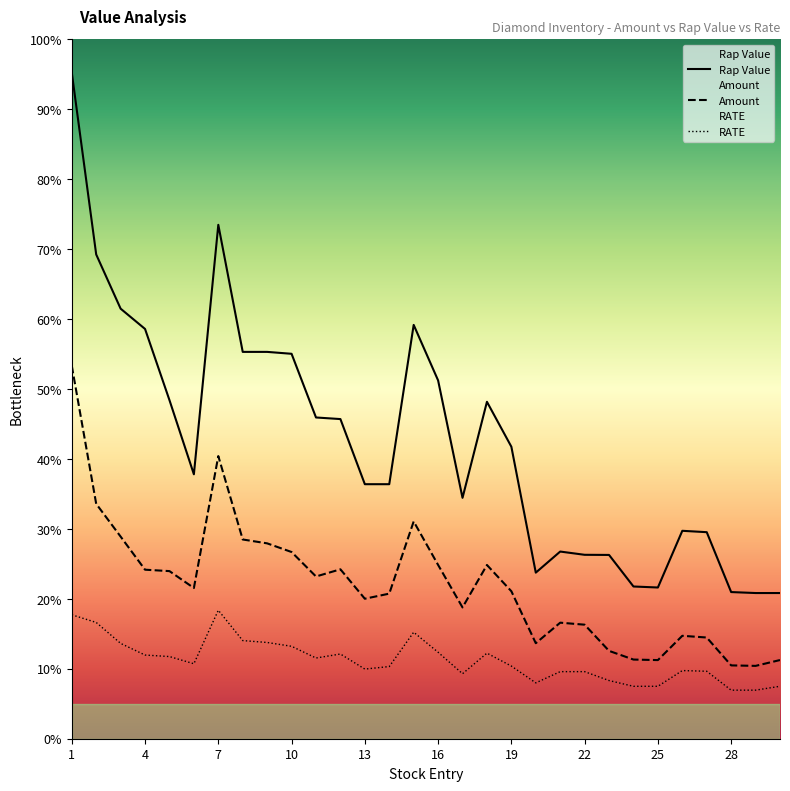

In Rap Value, how many points are lower than both neighbors (excluding endpoints)?

4